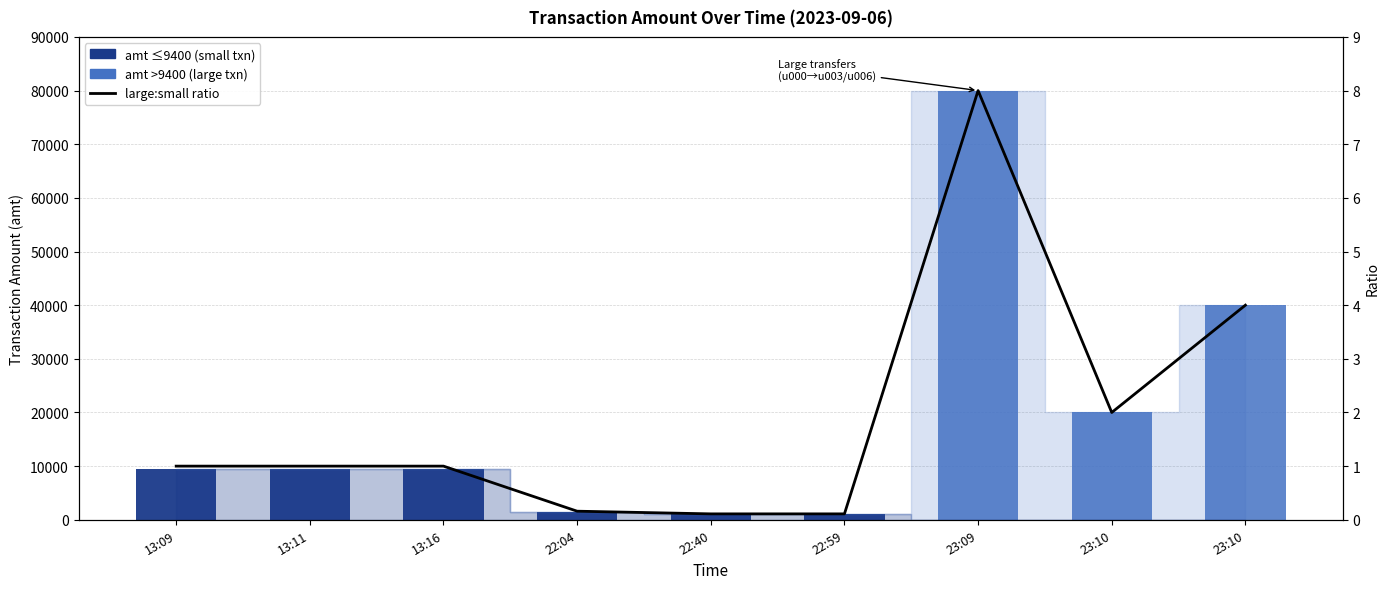

True or false: amt >9400 has a value of 0.0 at 22:40.

True